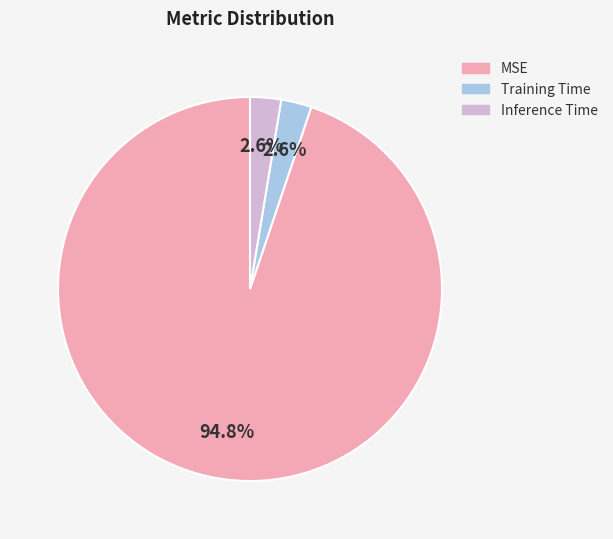

Which slice is the largest?

MSE